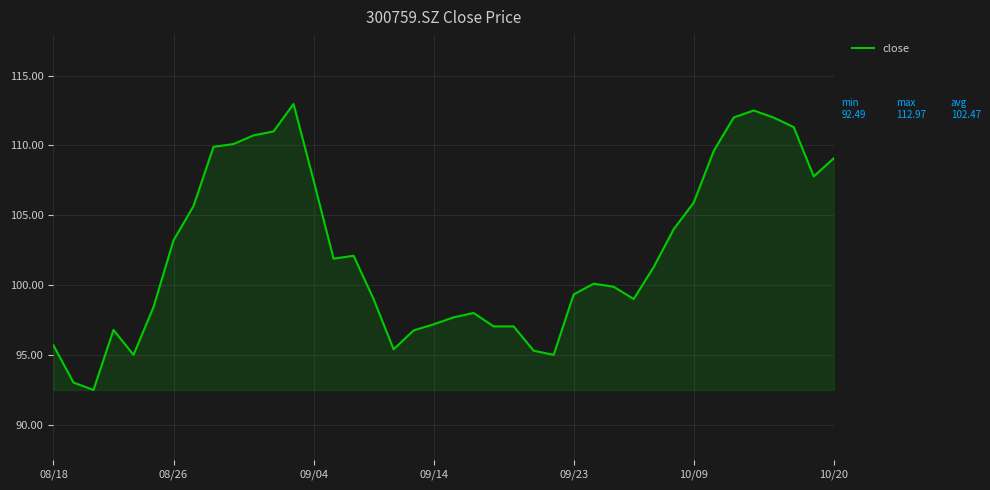

What is the difference between the maximum and minimum values?

20.5